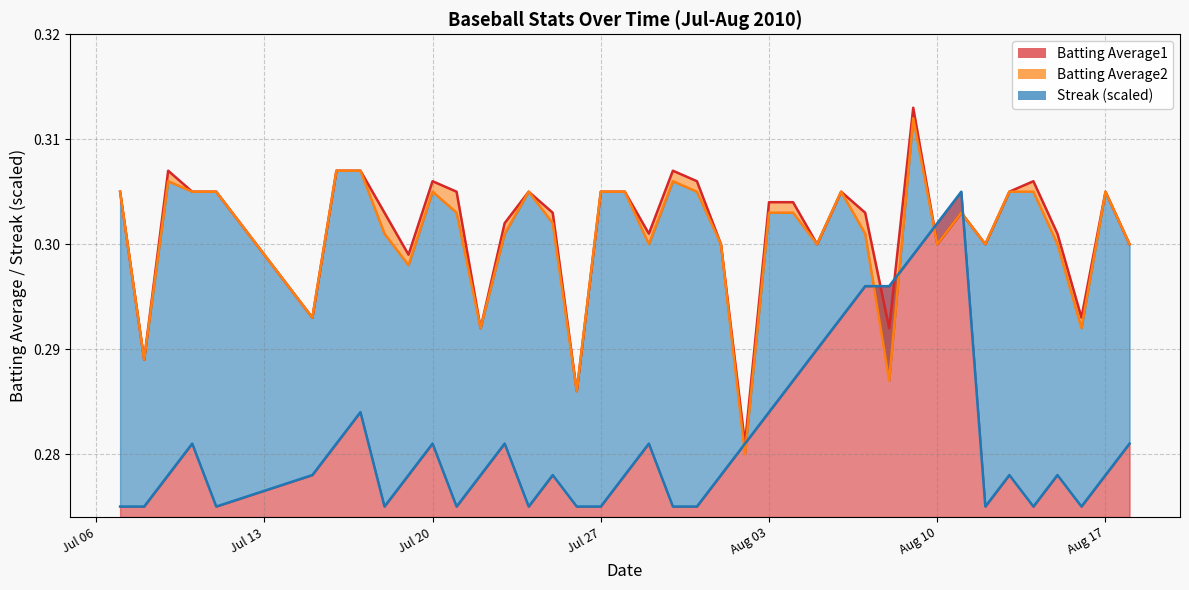

What is the value of the Batting Average2 point at the 40th from the left?

0.3